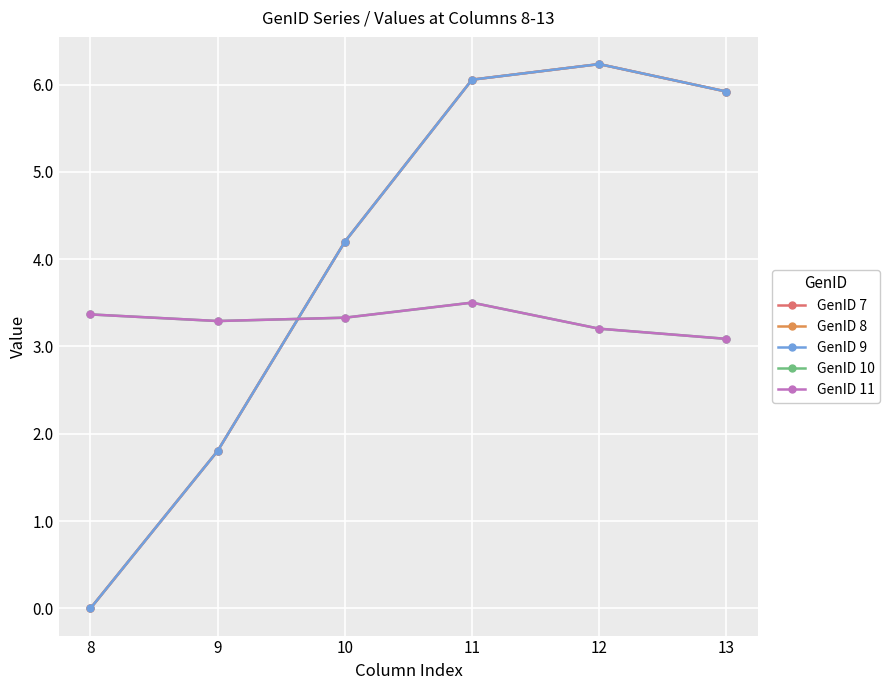

What is the value of the GenID 7 point at the 3rd from the left?

4.2